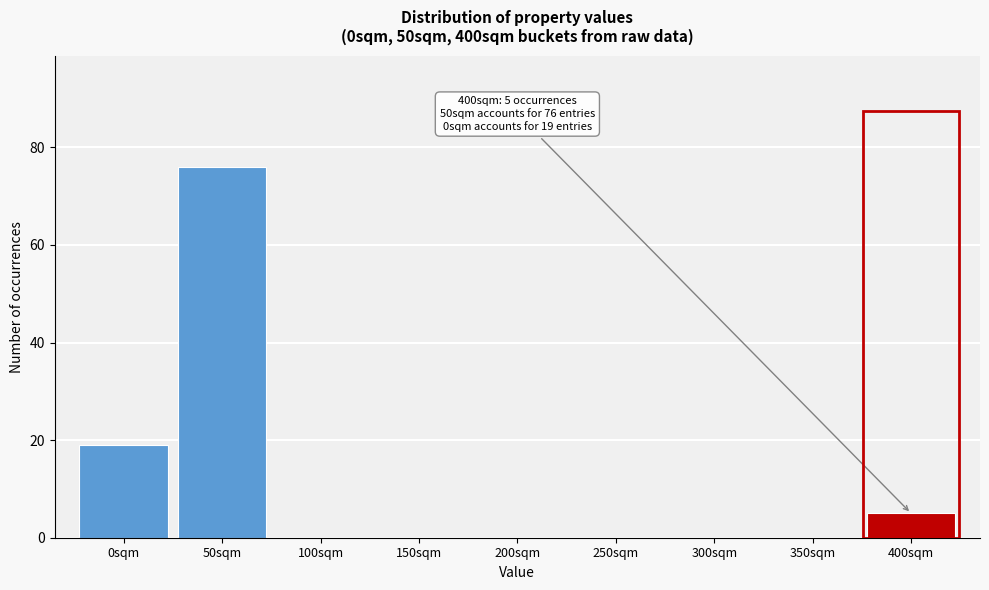

Reading left to right, list all the values displayed in this chart.

0sqm=19	50sqm=76	100sqm=0	150sqm=0	200sqm=0	250sqm=0	300sqm=0	350sqm=0	400sqm=5